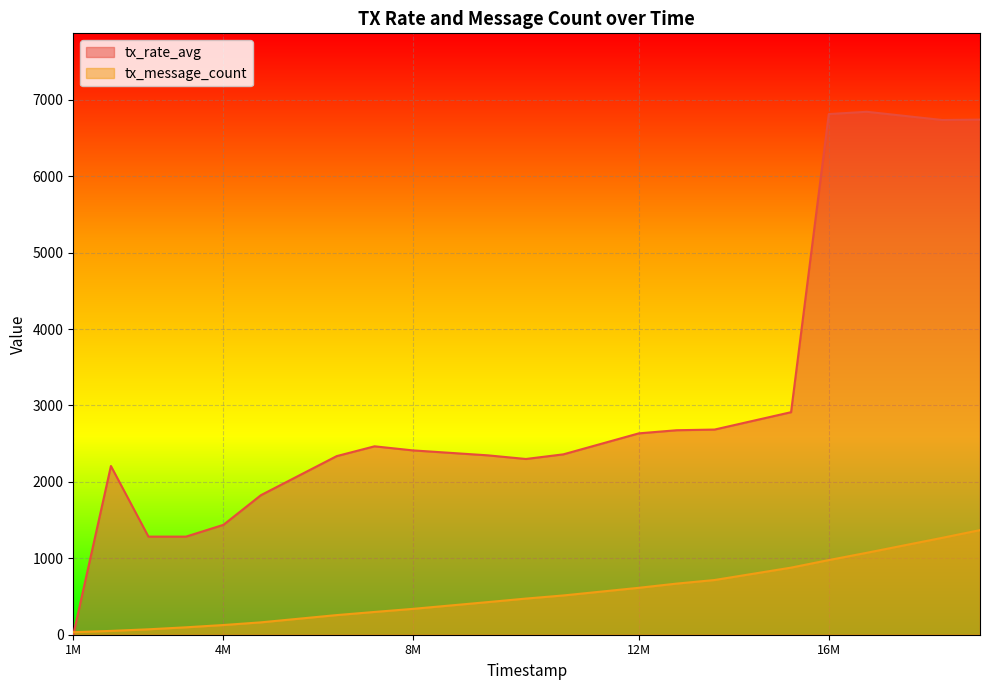

Which series has the widest spread of values?

tx_rate_avg